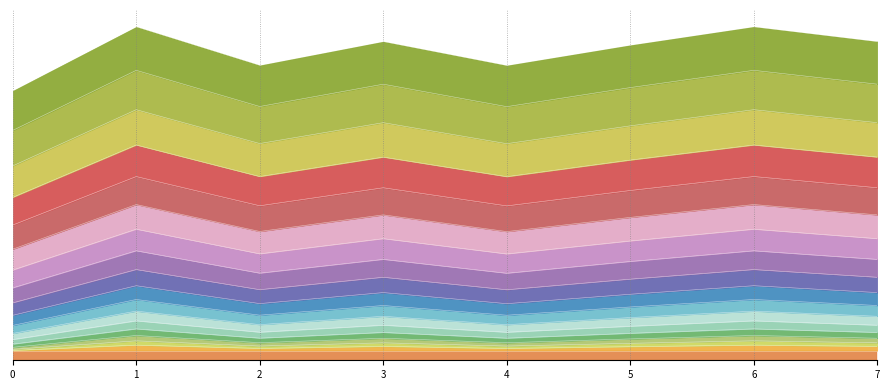

Reading right to left, extract all data points from this chart.

7=994.7	6=1040.8	5=983.4	4=920.0	3=994.7	2=920.5	1=1040.8	0=841.1